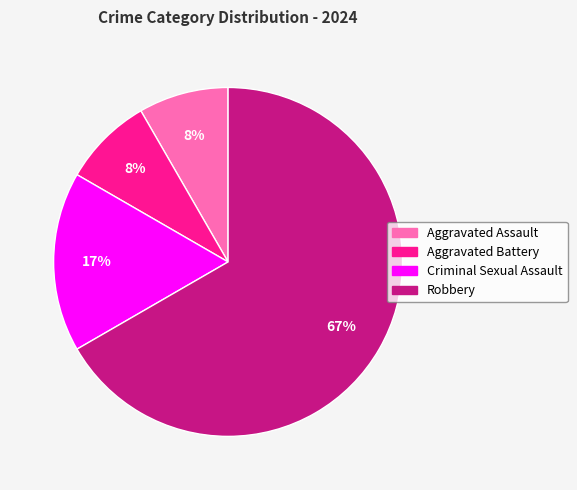

Count the number of slices in the pie.

4